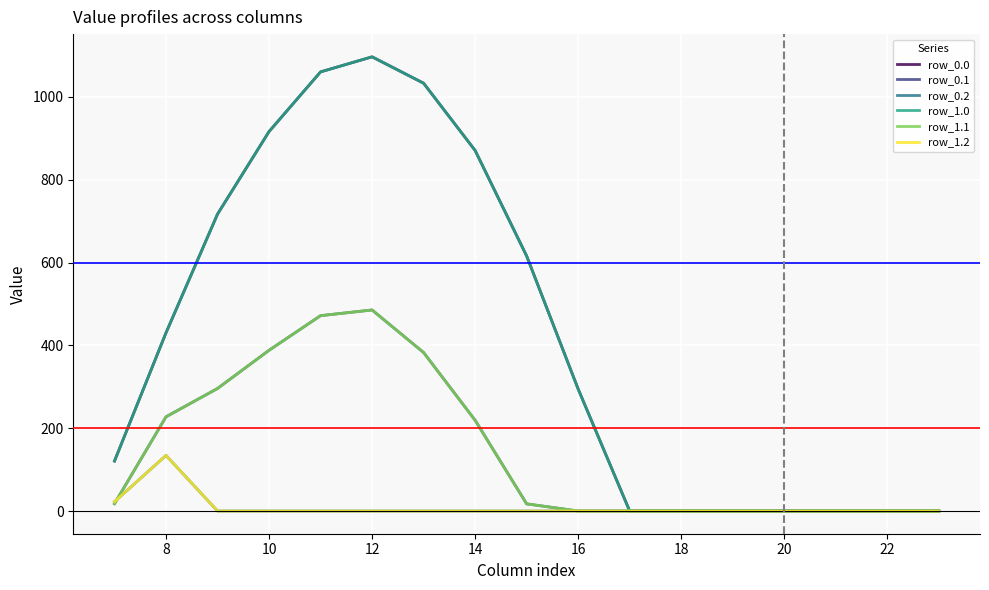

Does the chart have visible grid lines?

Yes